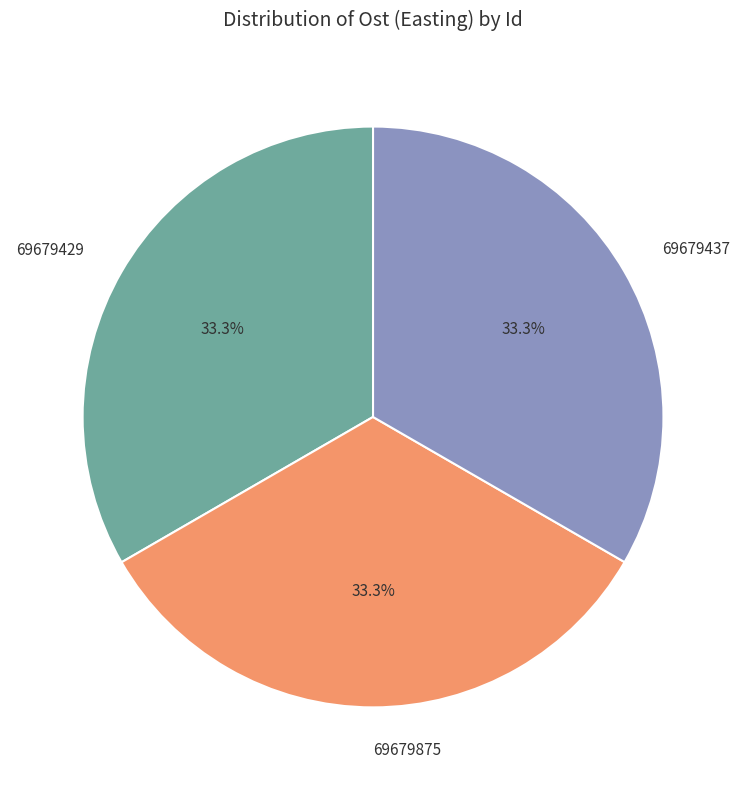

Is it true that 69679875 is 33% of the pie?

True